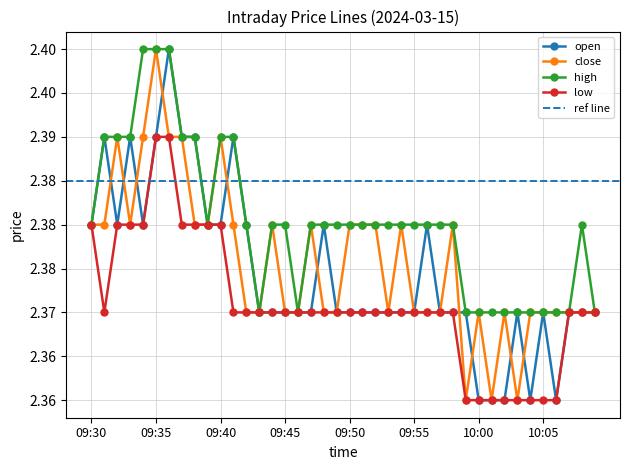

At 10:00, list the series in order from smallest to largest.

open, low, close, high